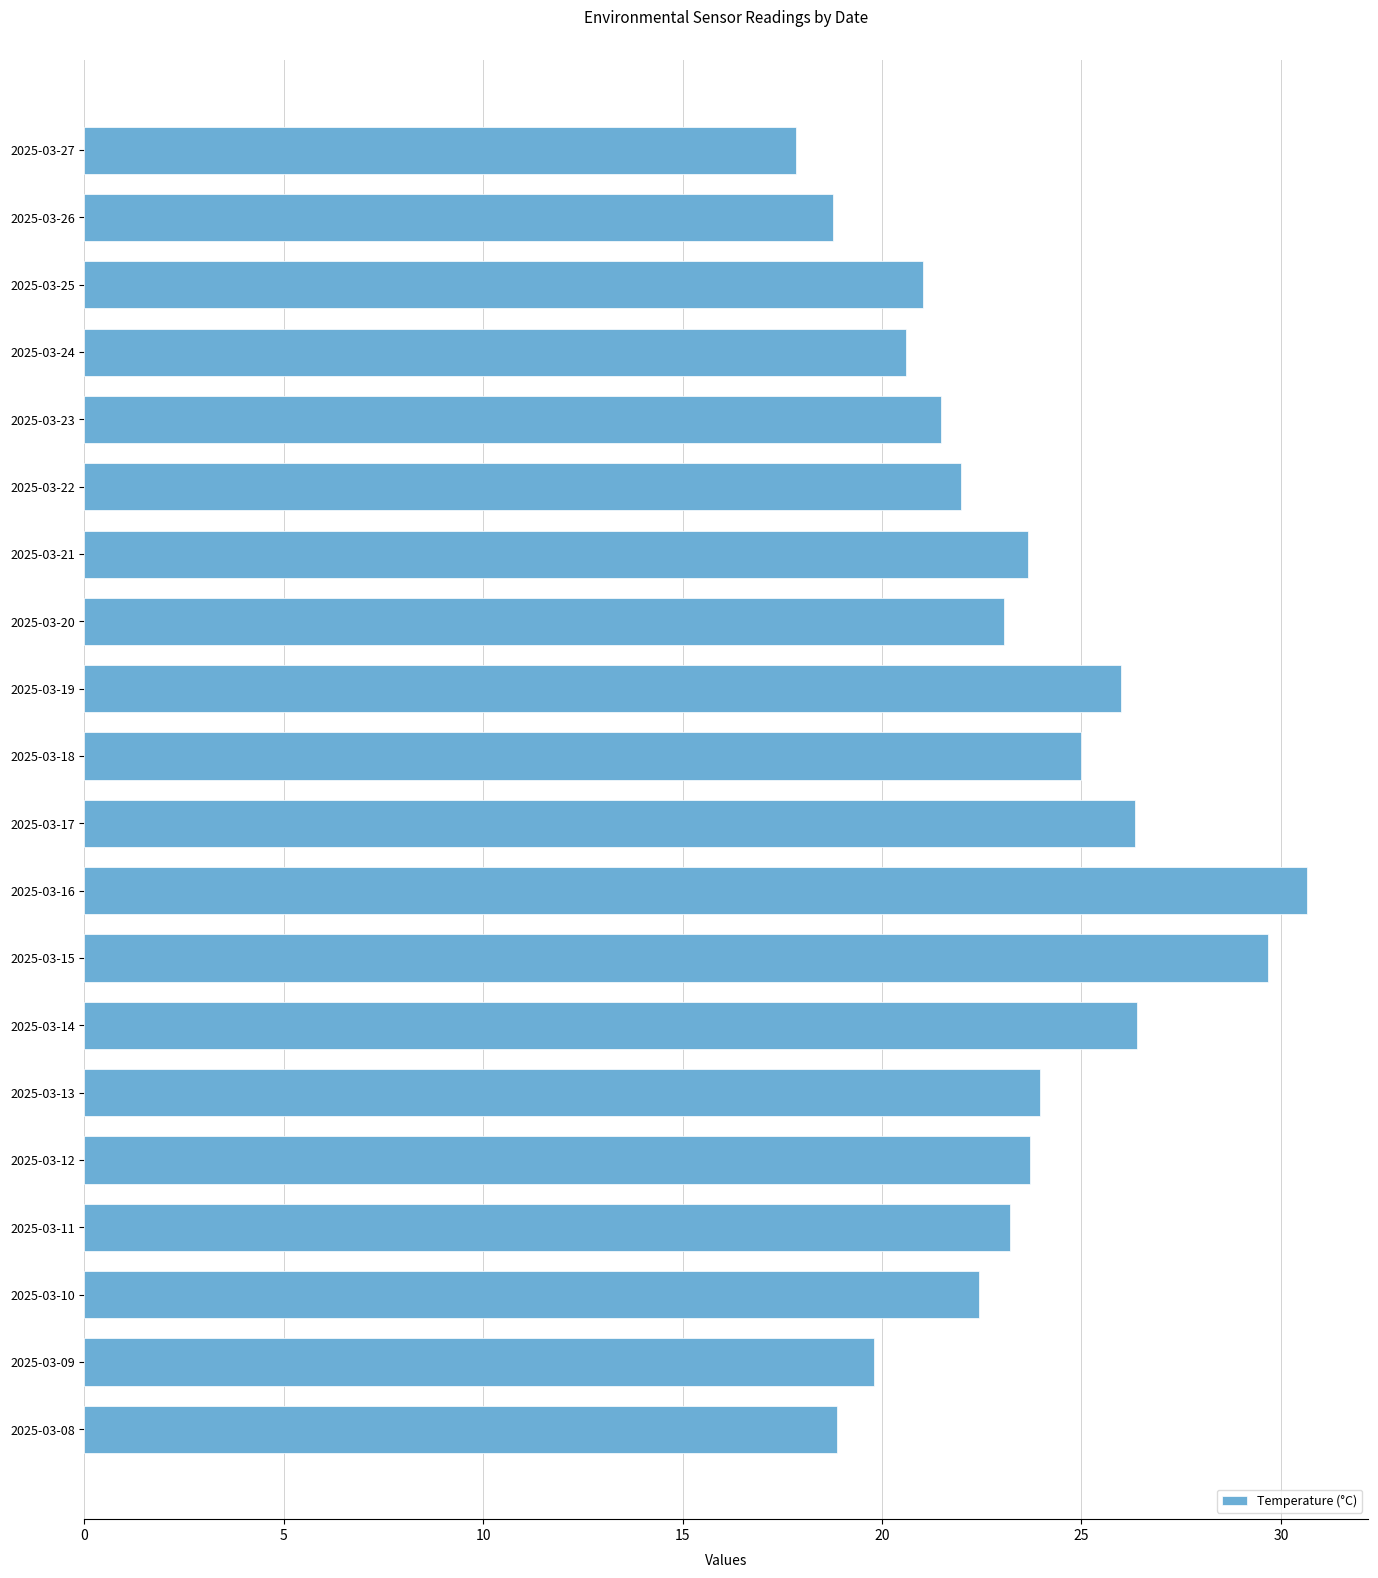

Is it true that the value at 2025-03-13 is 9.3?

False